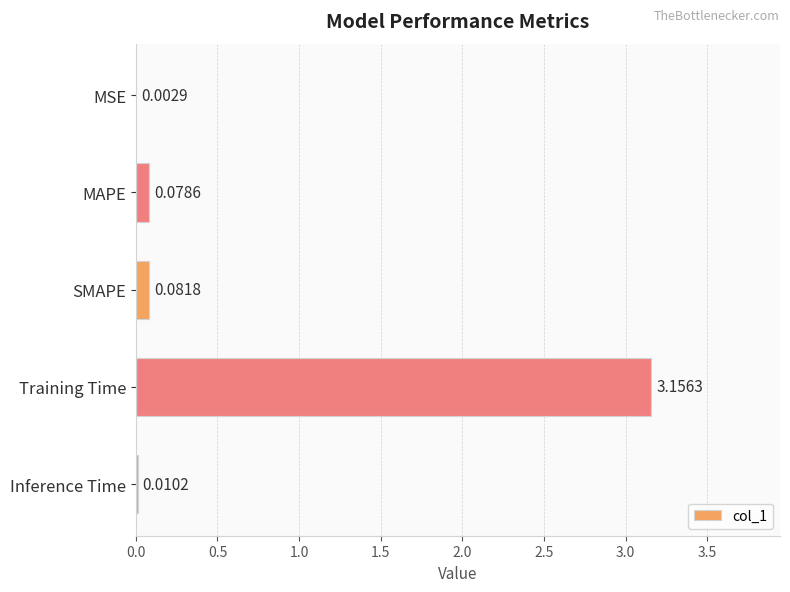

Where is the data nearest to the value 1?

SMAPE